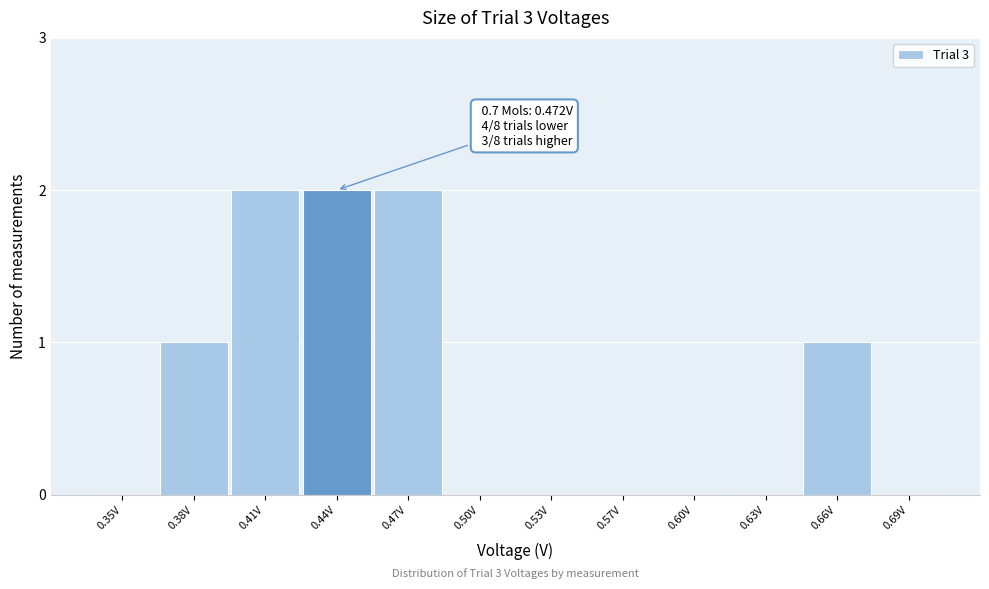

Reading right to left, transcribe all the data shown in this chart.

0.69V=0	0.66V=1	0.63V=0	0.60V=0	0.57V=0	0.53V=0	0.50V=0	0.47V=2	0.44V=2	0.41V=2	0.38V=1	0.35V=0